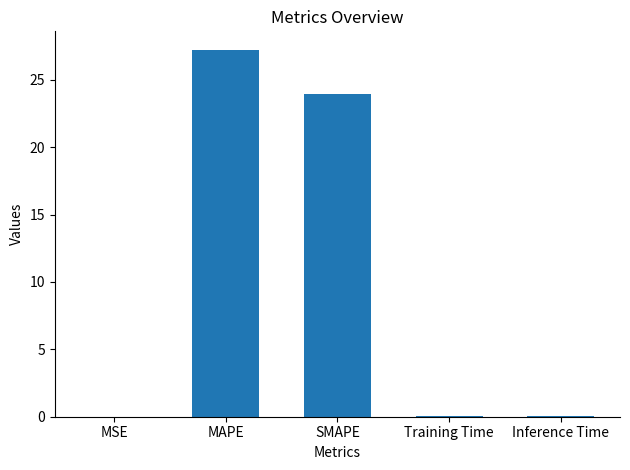

True or false: the data shows 0.0 at Training Time.

True